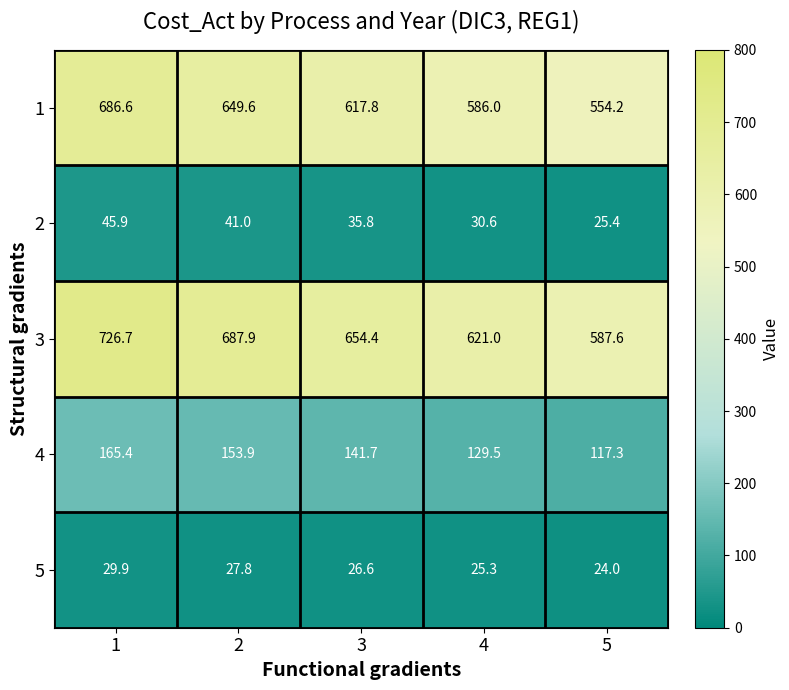

At which label is 1 closest to 620?

3